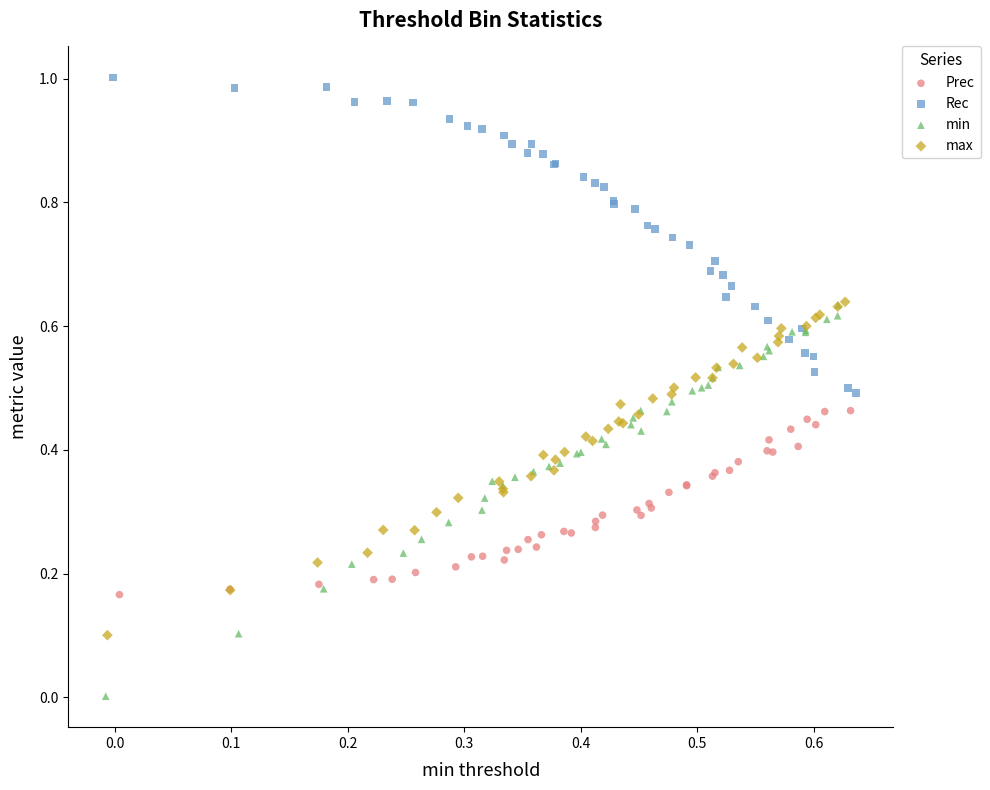

Which series contains the lowest Y value?

min